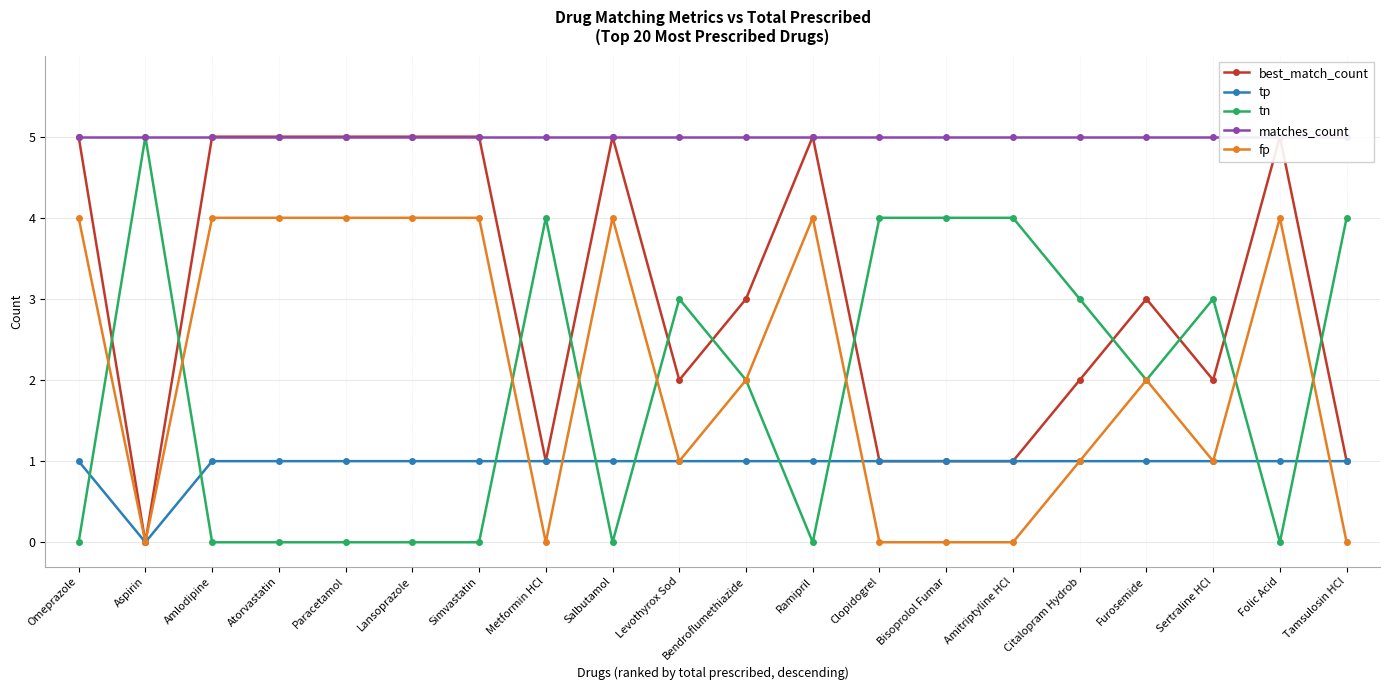

Which series has the largest total across all categories?

matches_count